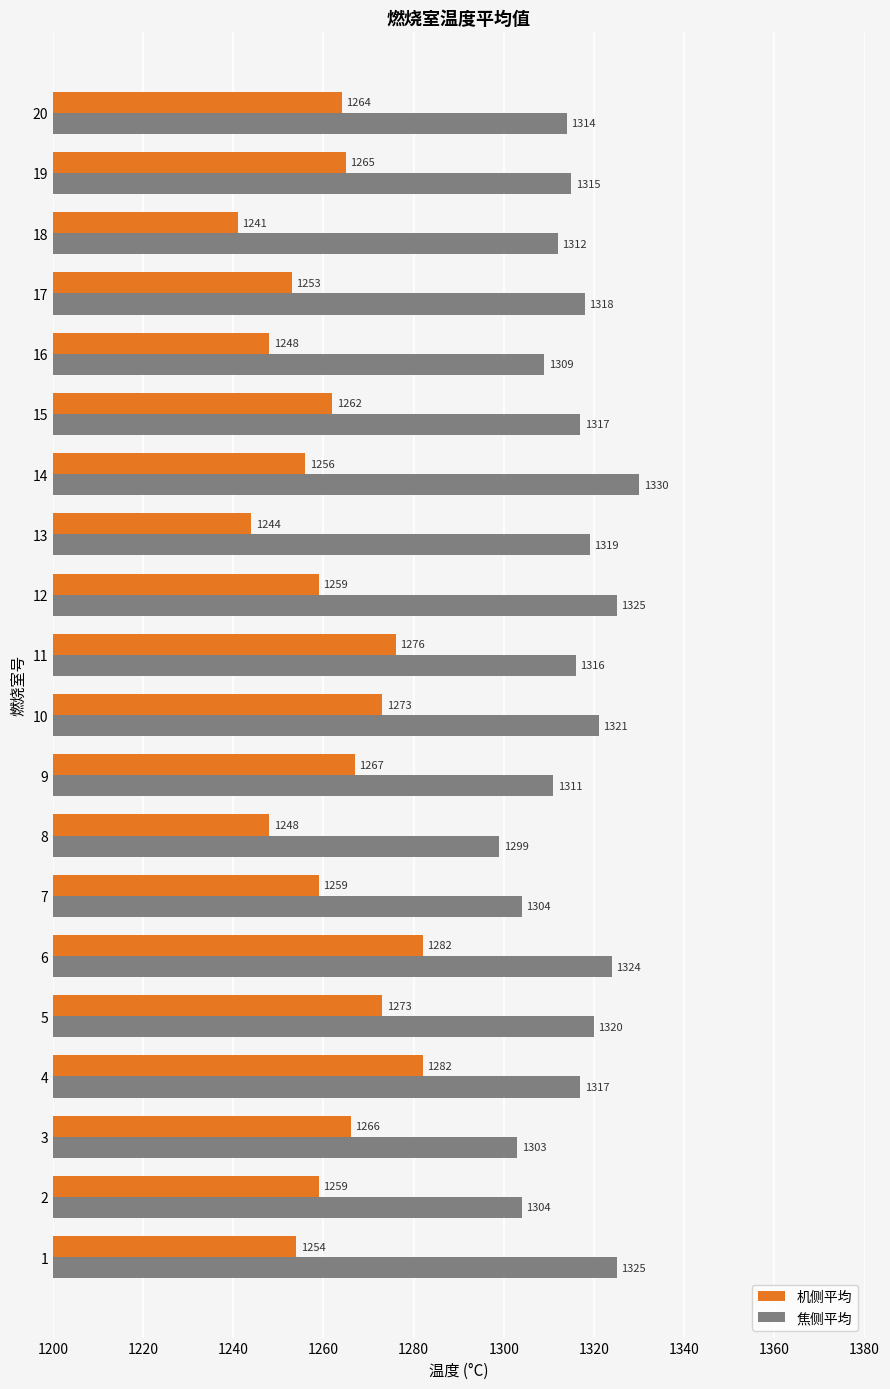

At which label is 机侧平均 closest to 1261?

15